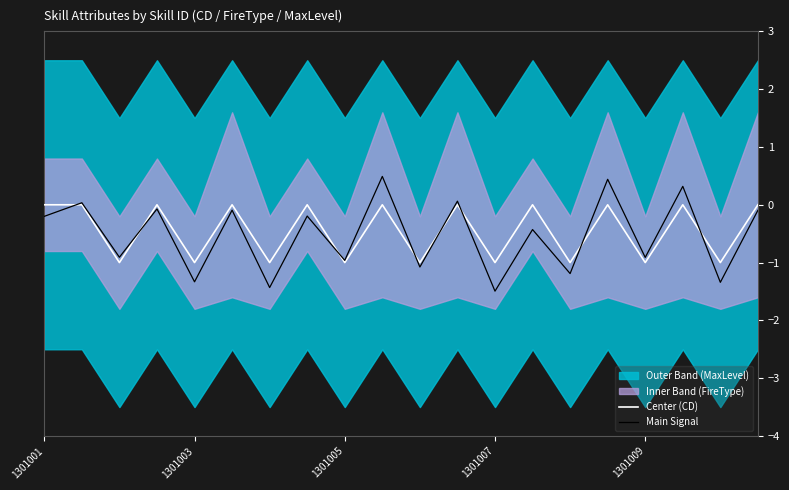

The Main Signal series shows 0.0 at 11. True or false?

False